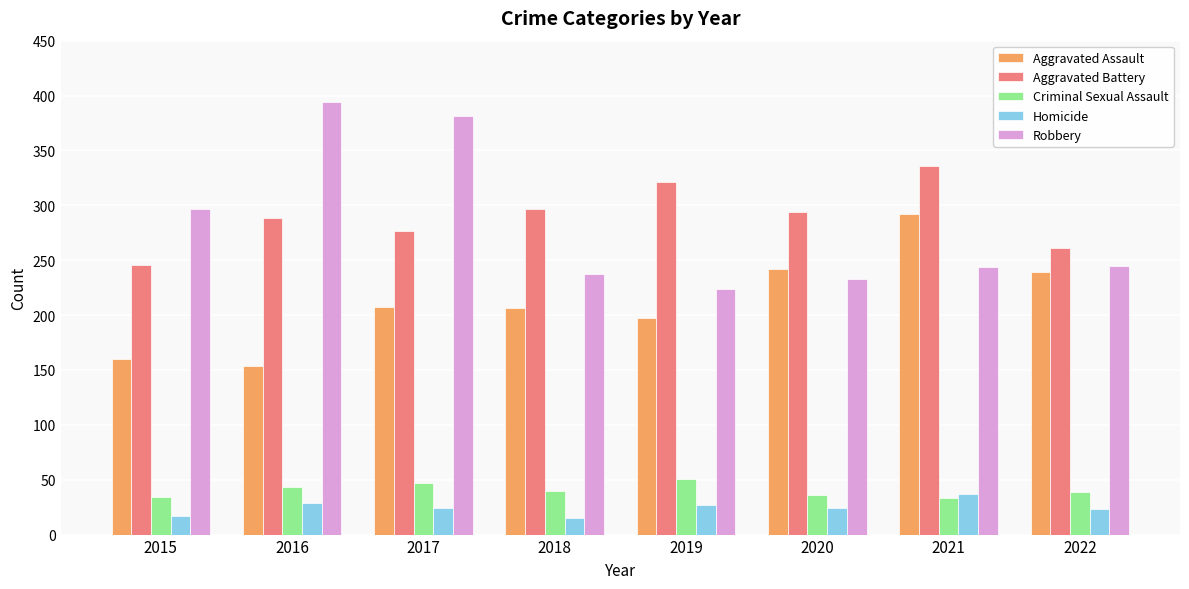

What is the highest value of the Aggravated Assault series?

292